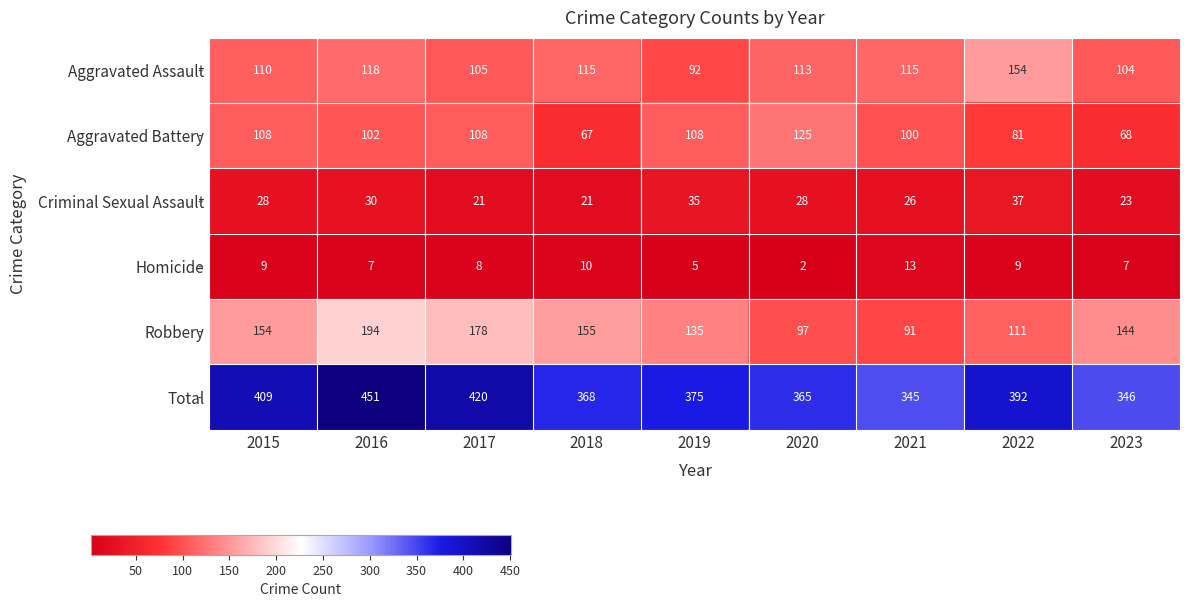

Which series has the widest spread of values?

Total